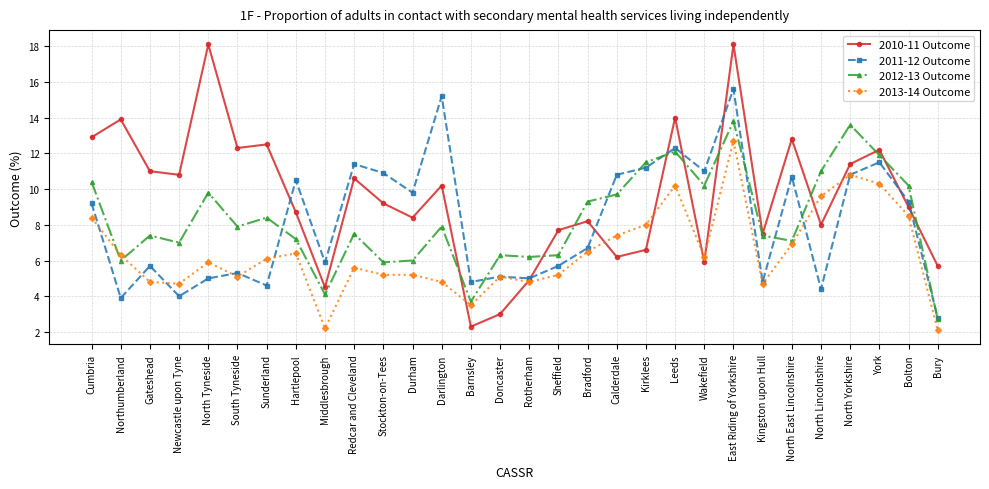

What are all the series names shown in the legend?

2010-11 Outcome, 2011-12 Outcome, 2012-13 Outcome, 2013-14 Outcome